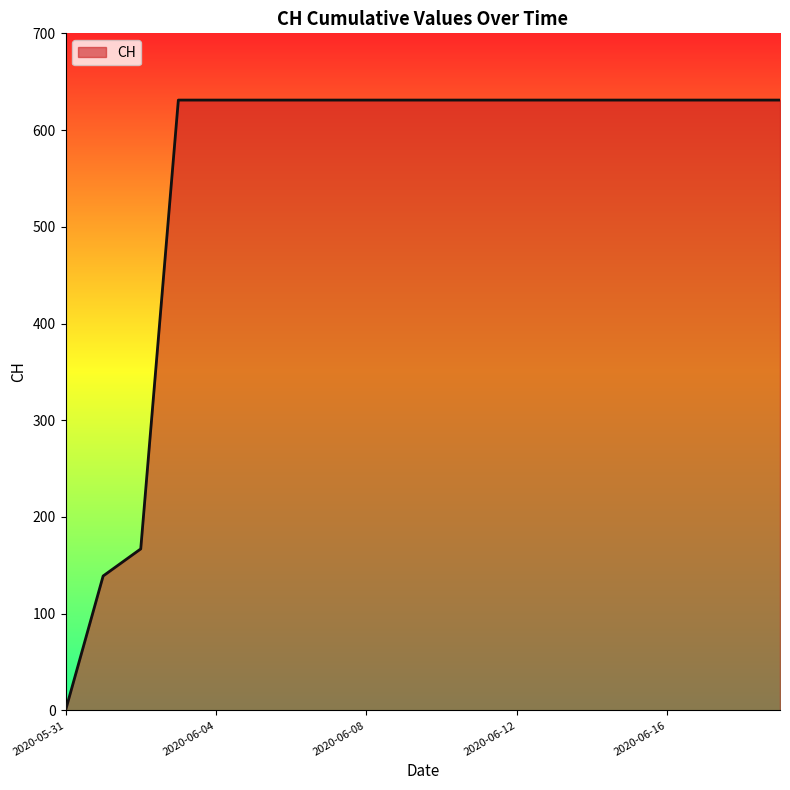

Does the chart display data point markers on the line(s)?

No